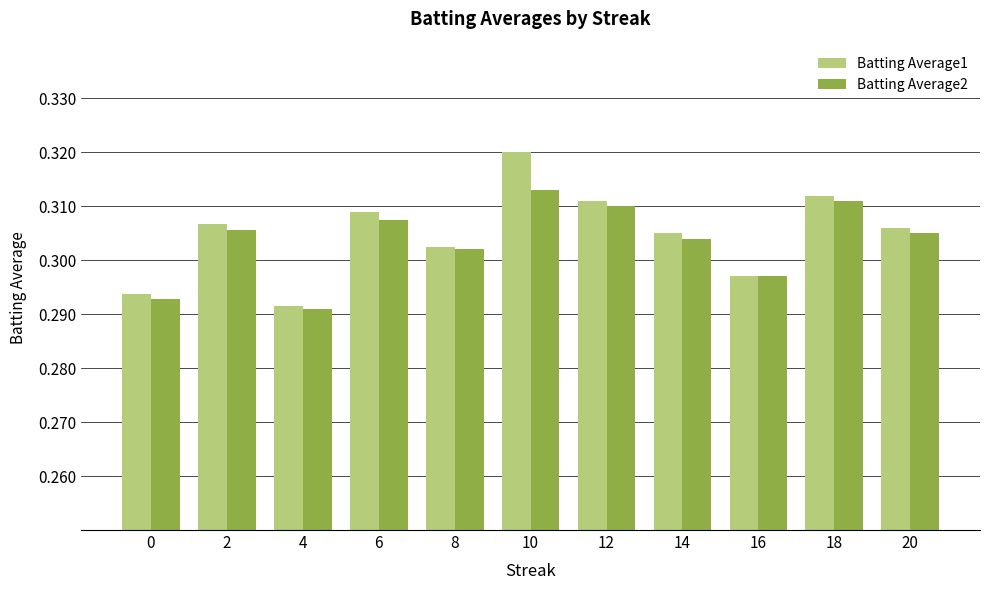

What is the sum of all Batting Average1 values?

3.4